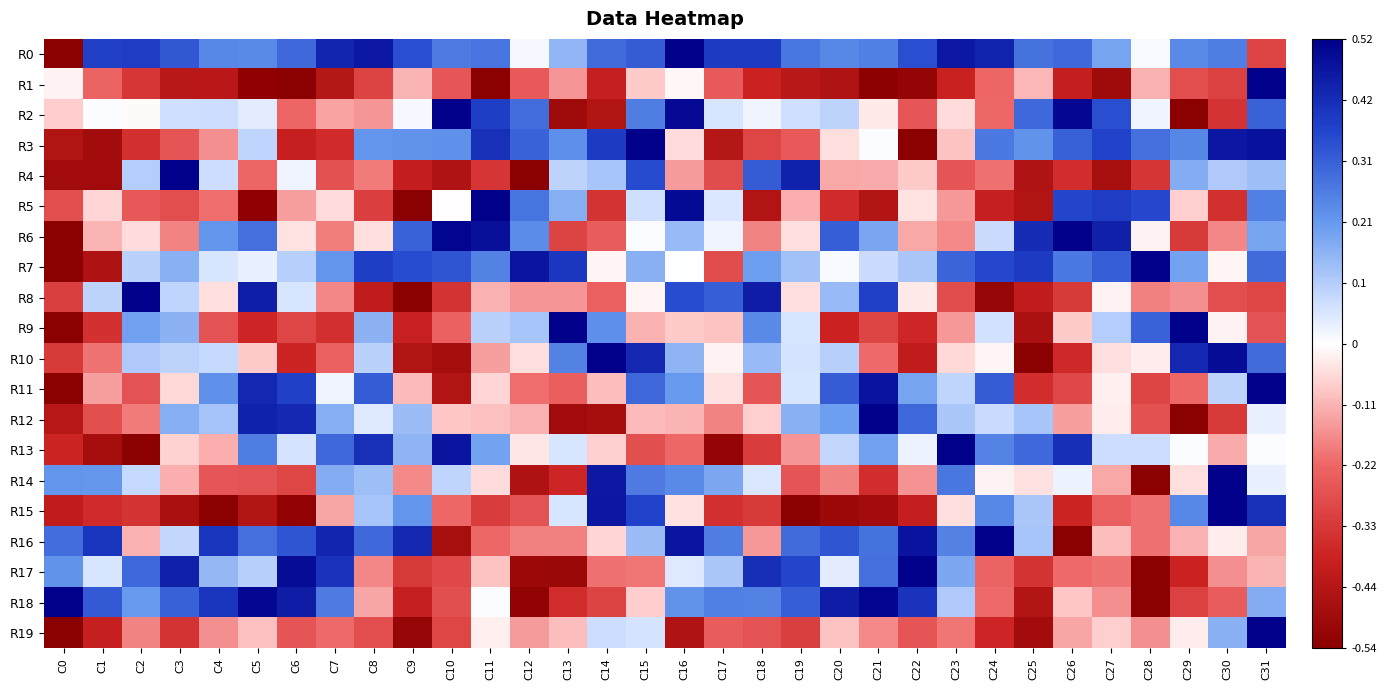

What is the spread (max minus min) of values at C14?

1.9